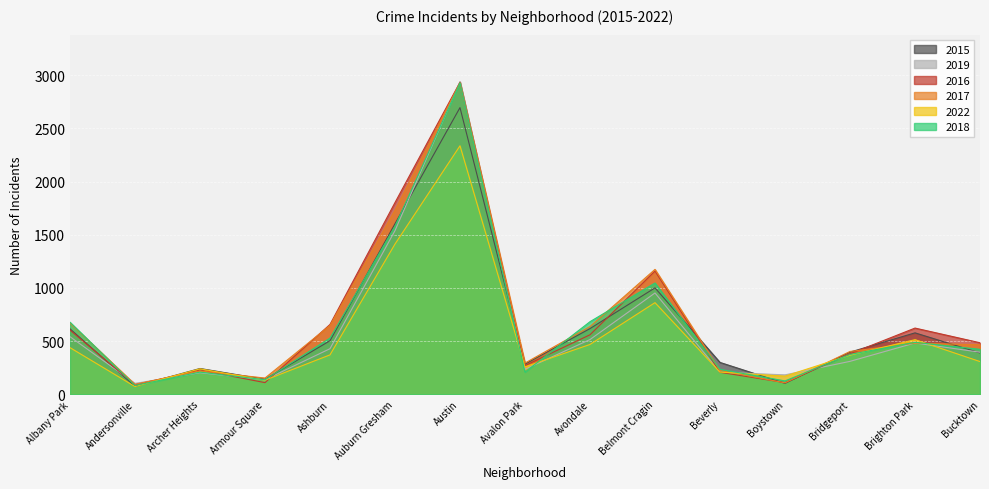

True or false: 2016 has a value of 381 at Bridgeport.

True